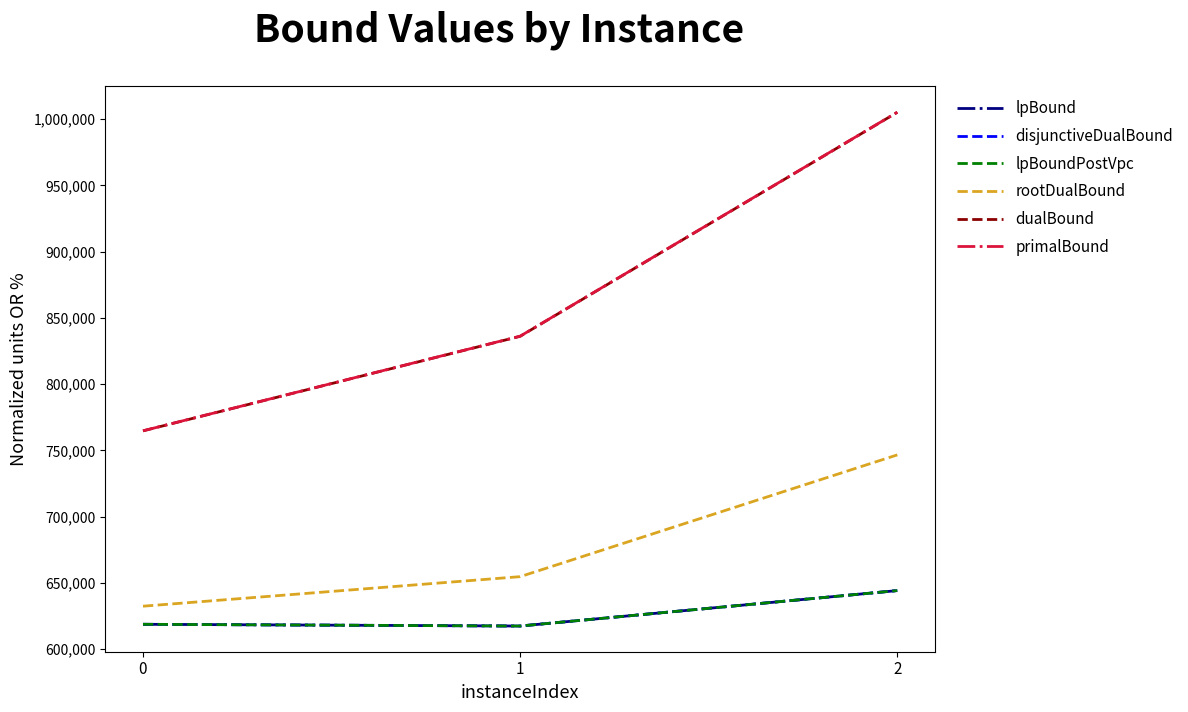

Rank the series at 0 from highest to lowest value.

primalBound, dualBound, rootDualBound, lpBound, disjunctiveDualBound, lpBoundPostVpc